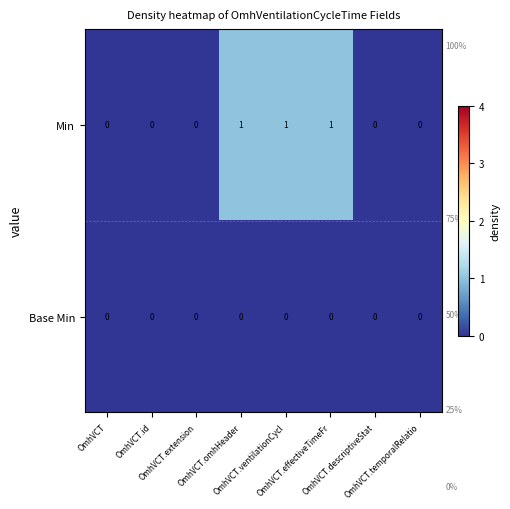

Which series has the widest spread of values?

Min